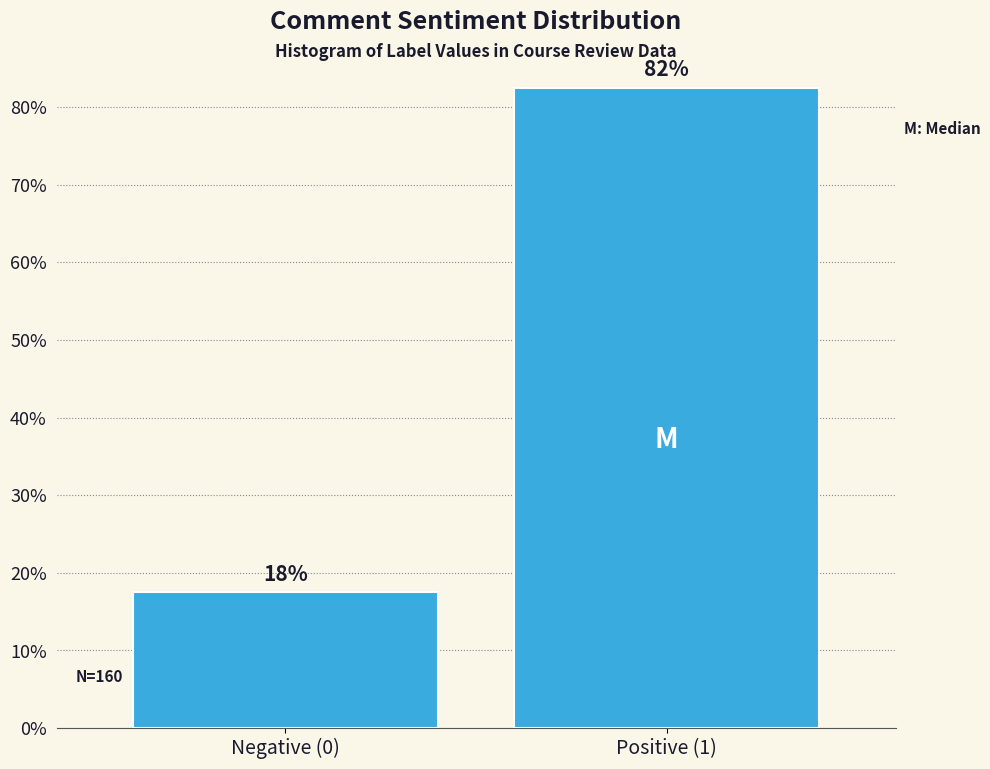

Does the chart contain any negative values?

No